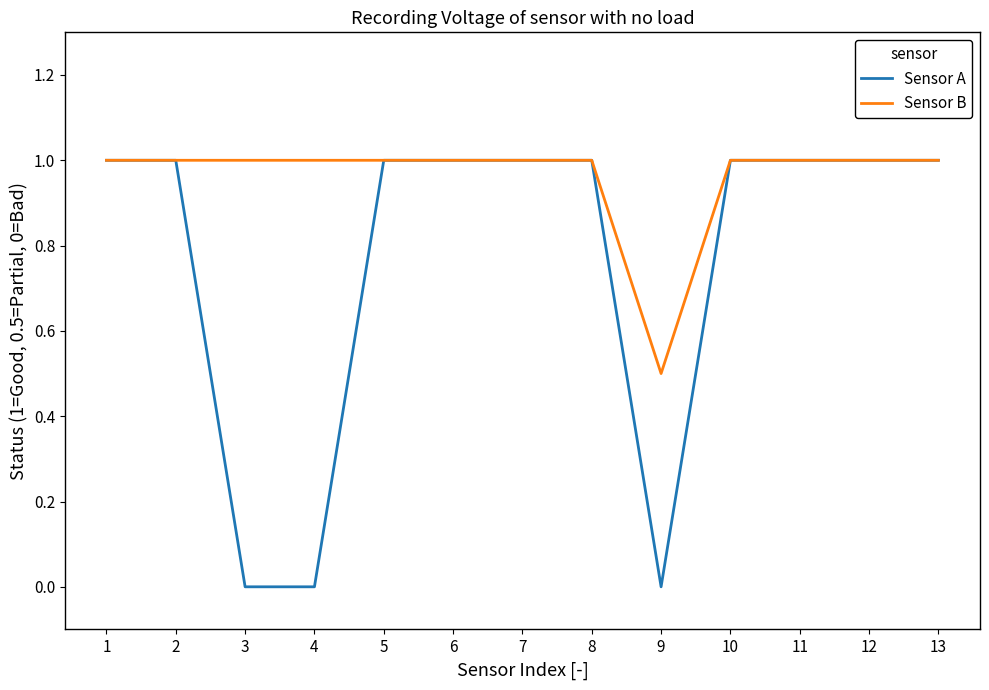

The Sensor B series shows 0.4 at 5. True or false?

False